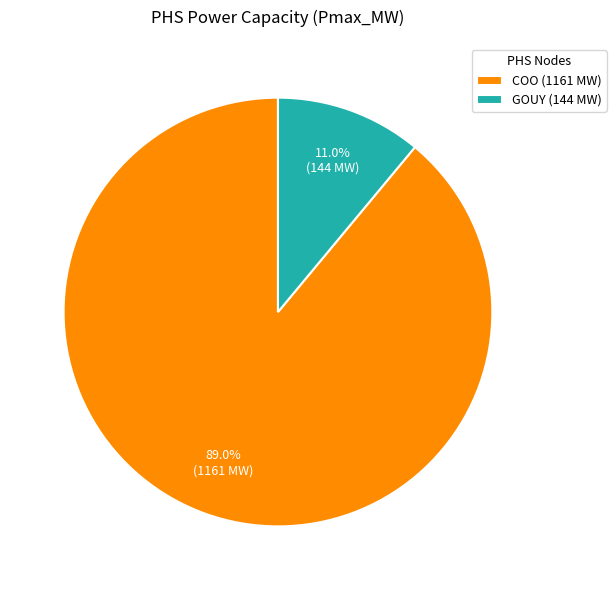

Count the number of slices in the pie.

2